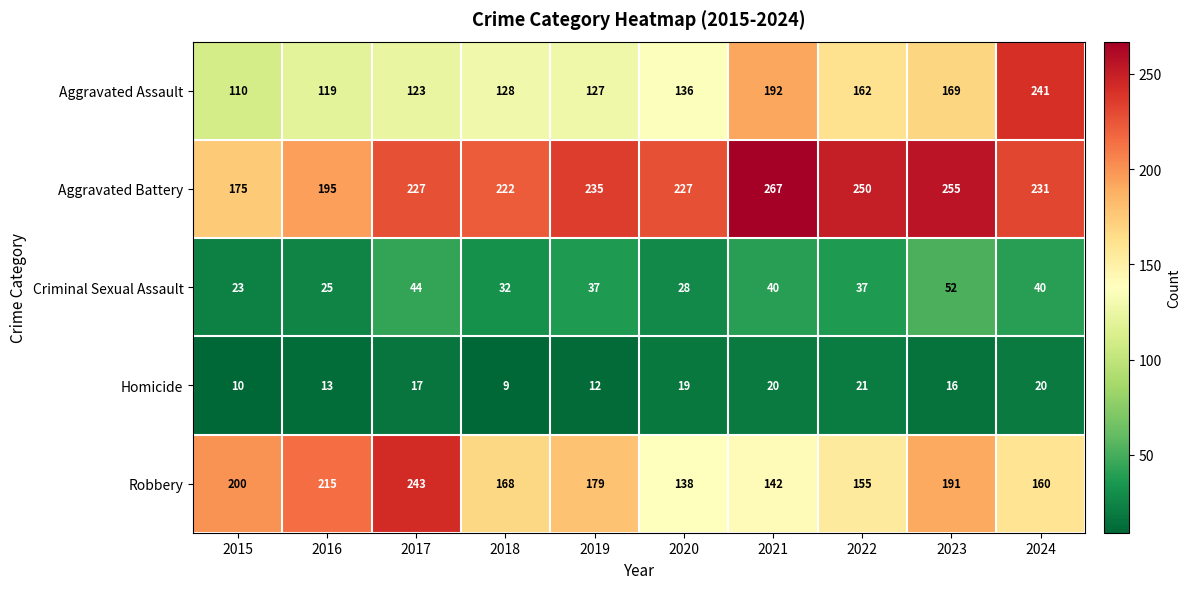

Is it true that Criminal Sexual Assault equals 39 at 2020?

False